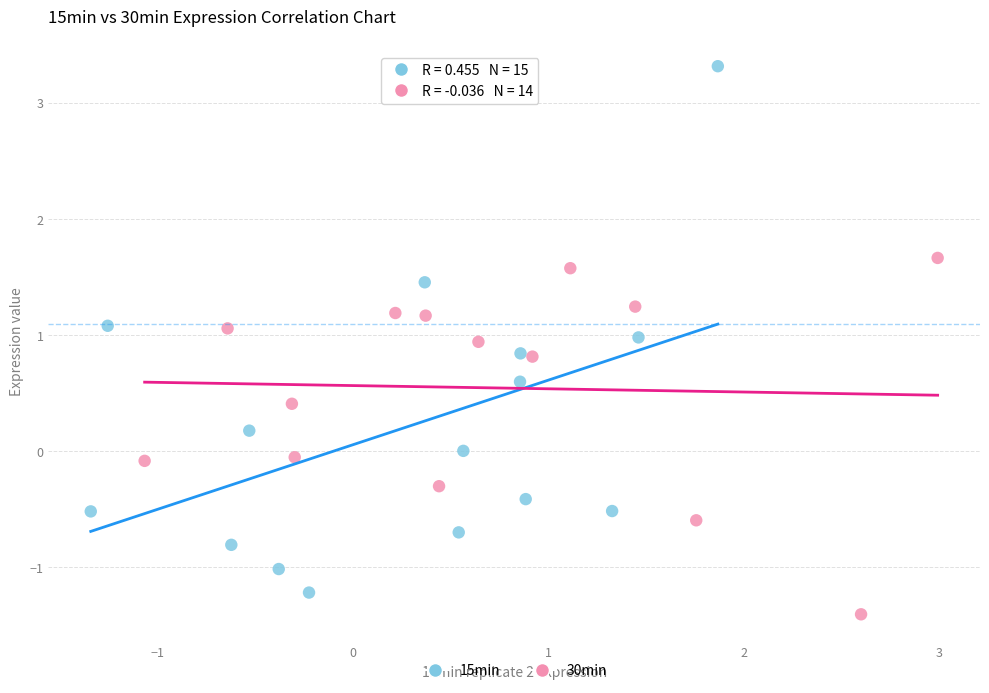

Which series has the largest Y range (max minus min)?

15min